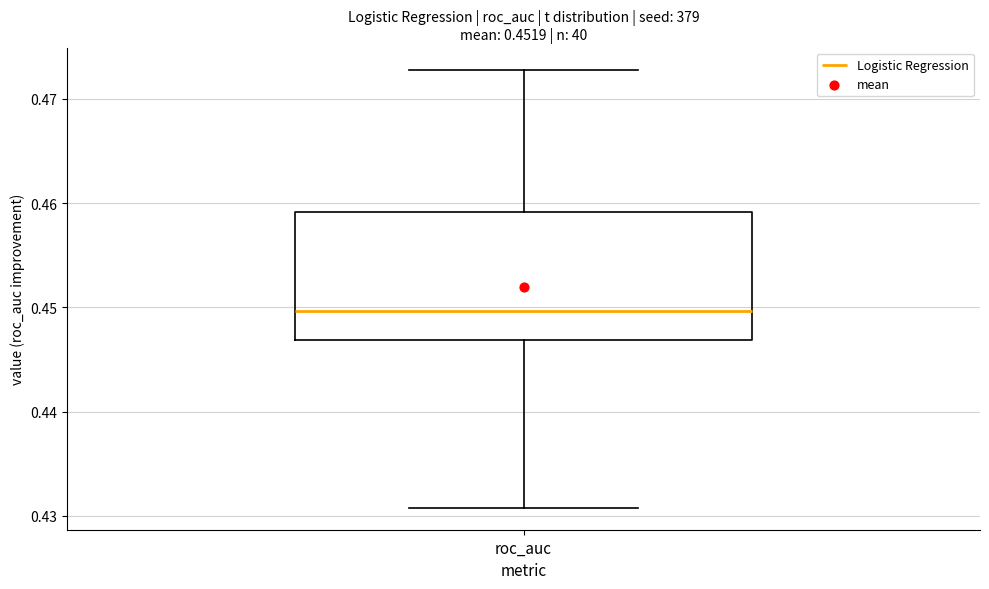

Transcribe this box plot: give where the median line is, the range the box spans, and where the two whiskers end, as read against the y-axis. The values are not printed on the chart, so give them approximately, as read against the axis.

median 0.450, box 0.447 to 0.459, whiskers 0.431 to 0.473